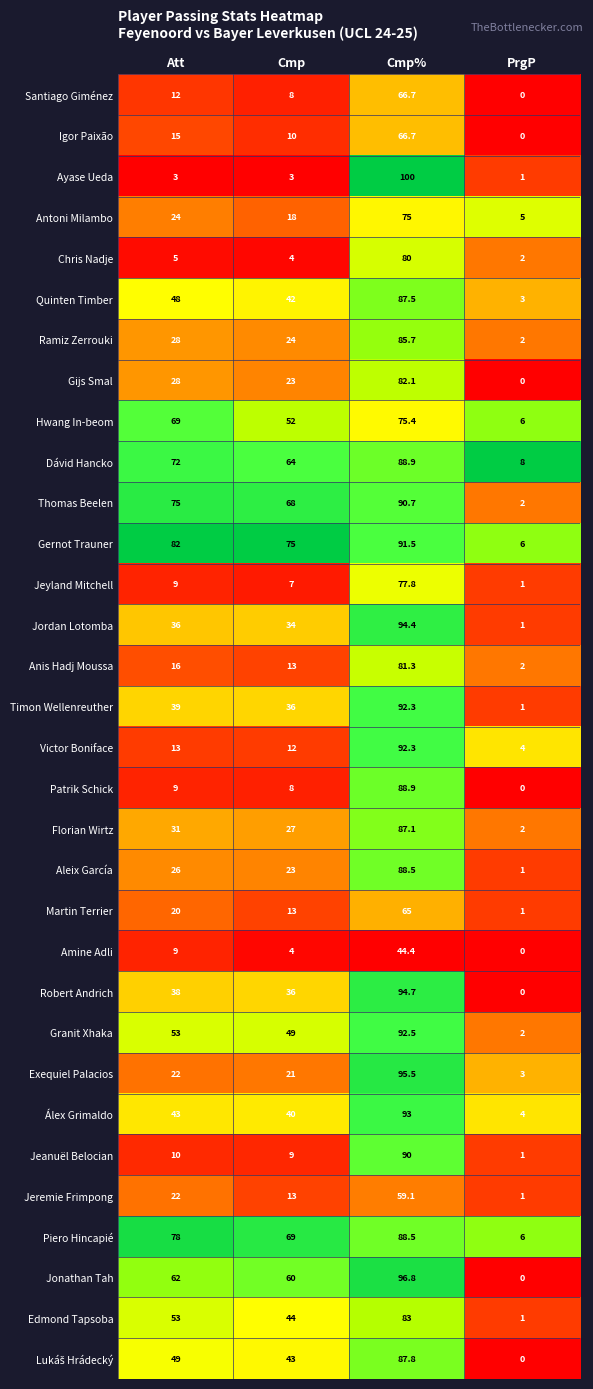

At how many categories does at least one series exceed 41?

3